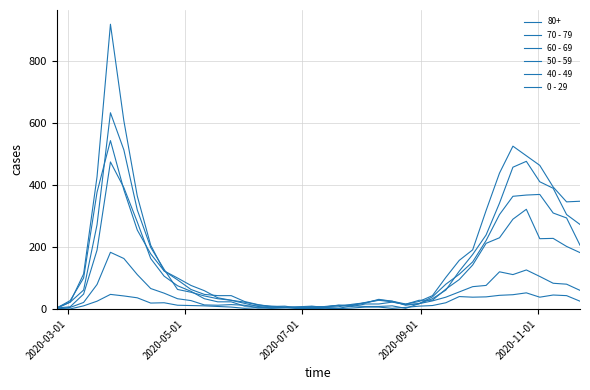

Does the chart display data point markers on the line(s)?

No